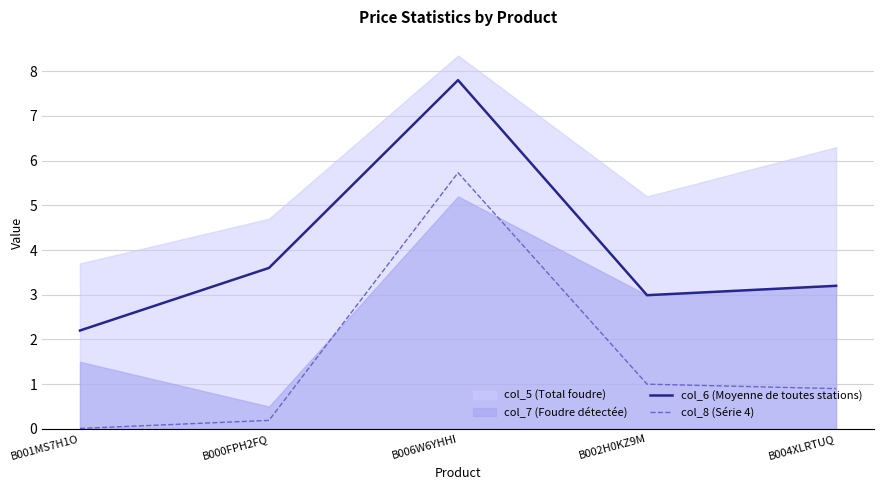

Where is col_6 (Moyenne de toutes stations) nearest to the value 5?

B000FPH2FQ